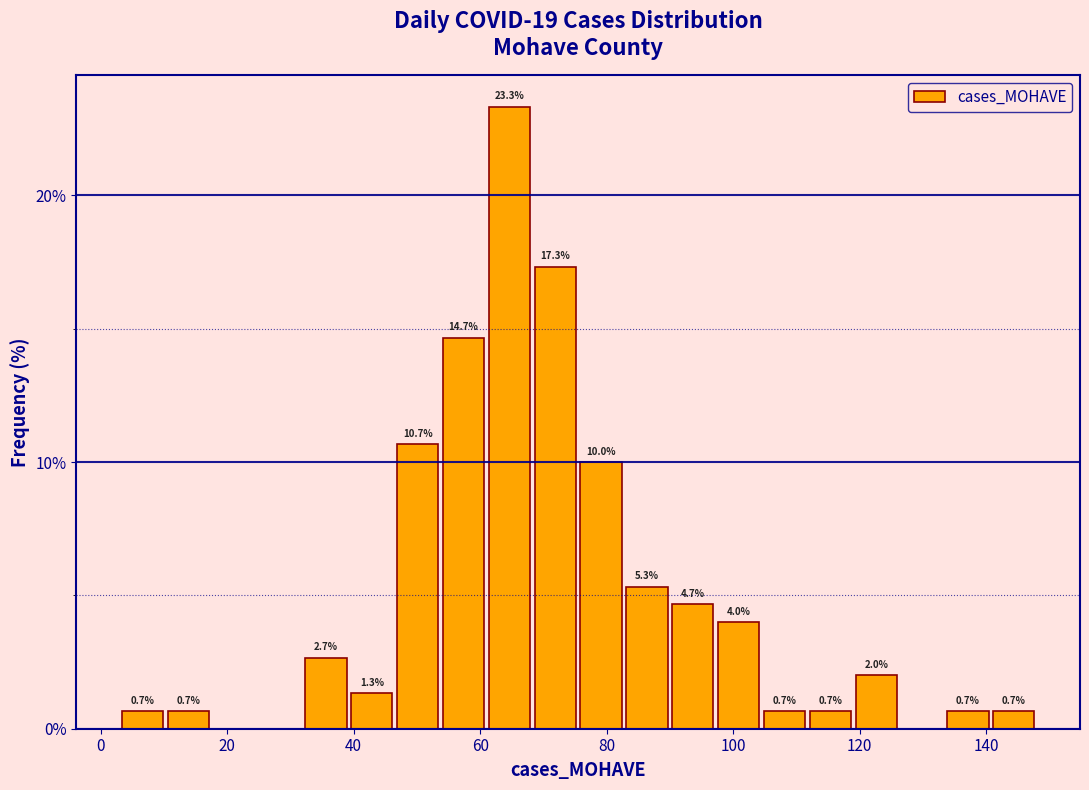

Read against the x-axis, roughly where is the centre of the tallest bar?

64